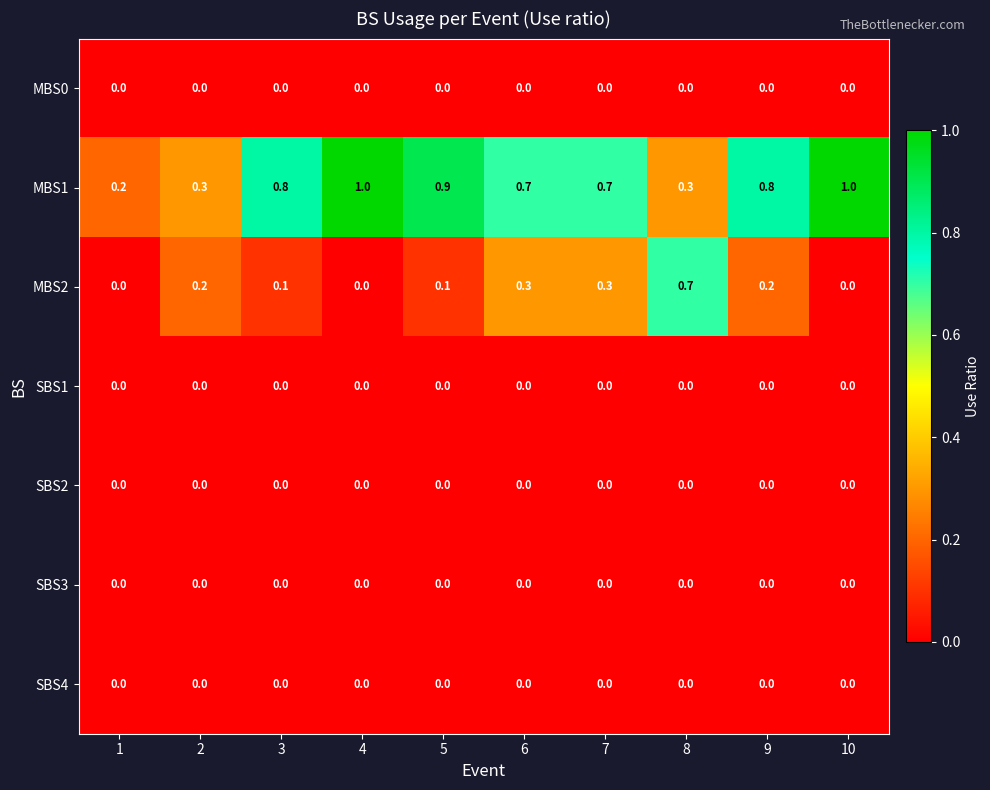

How many categories are shown in the chart?

10